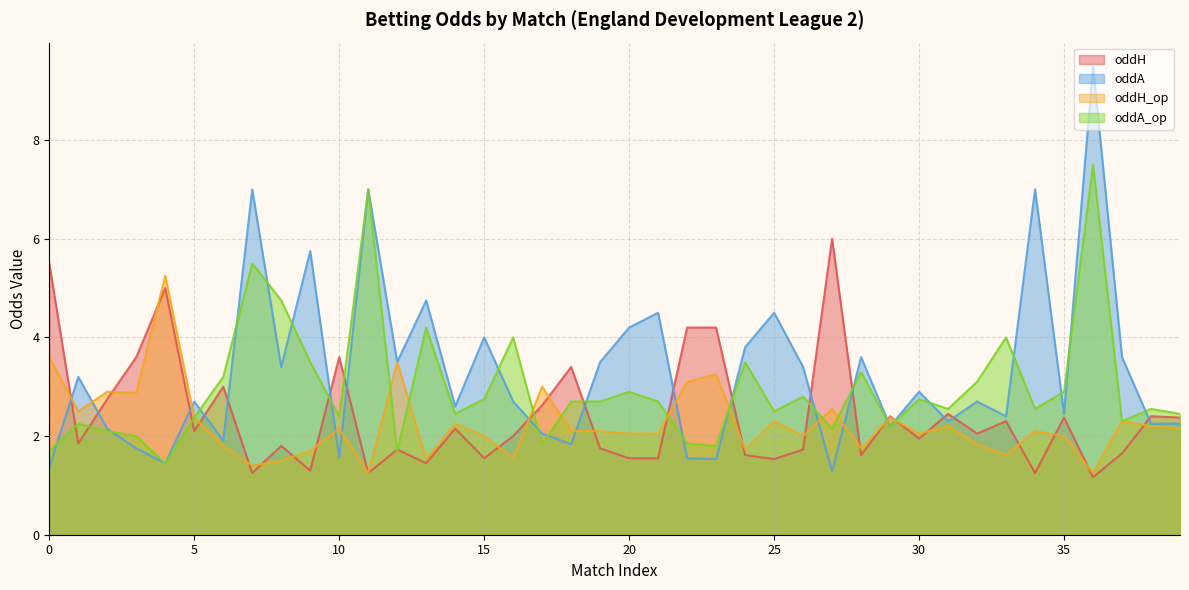

At which label is oddH_op closest to 3?

17